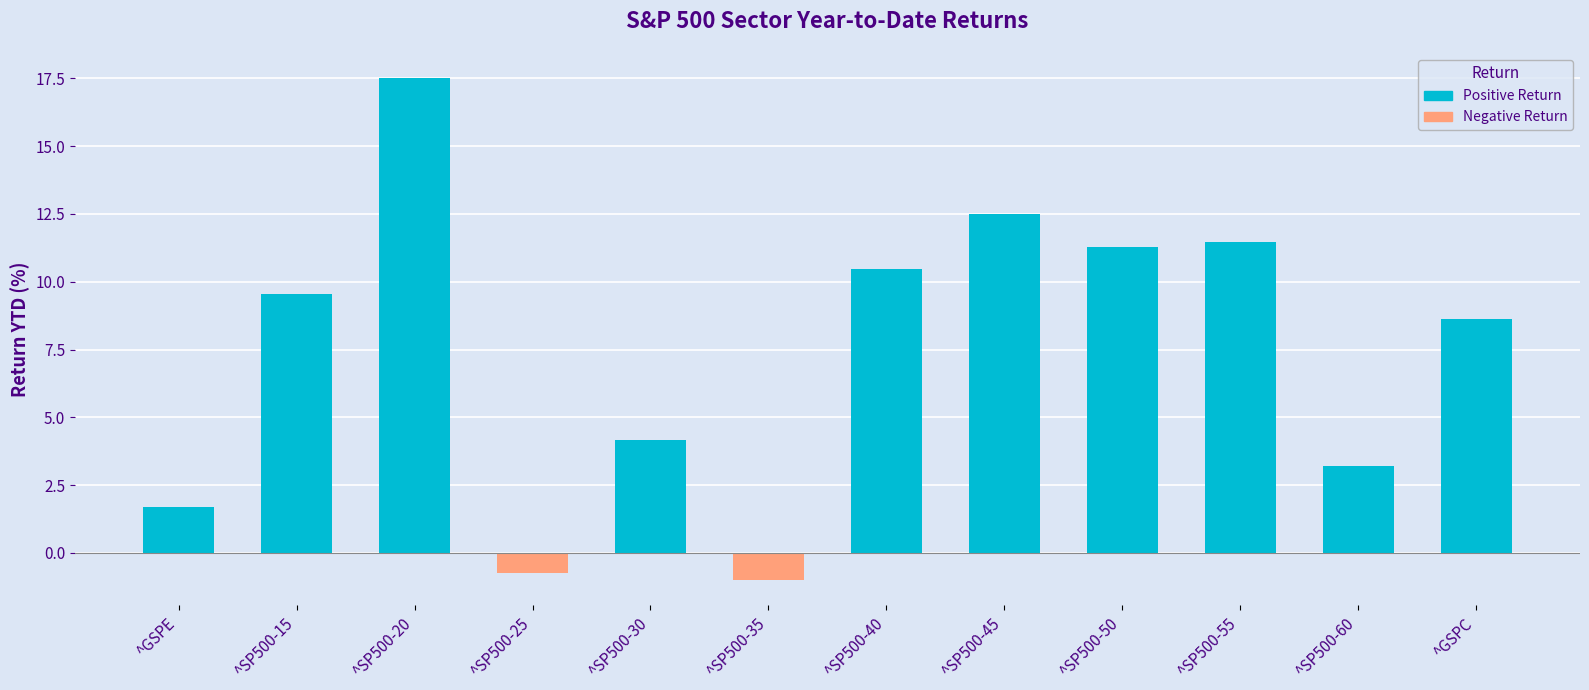

What is the maximum value shown in the chart?

17.5